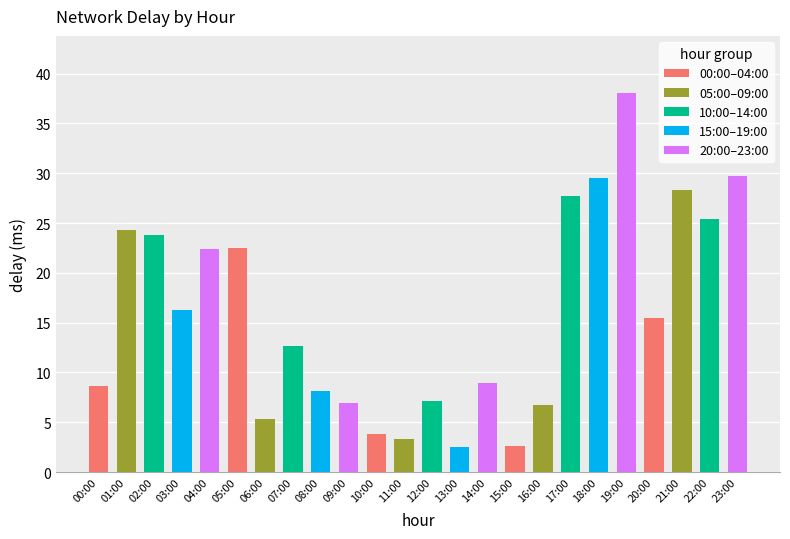

Does the chart contain any negative values?

No